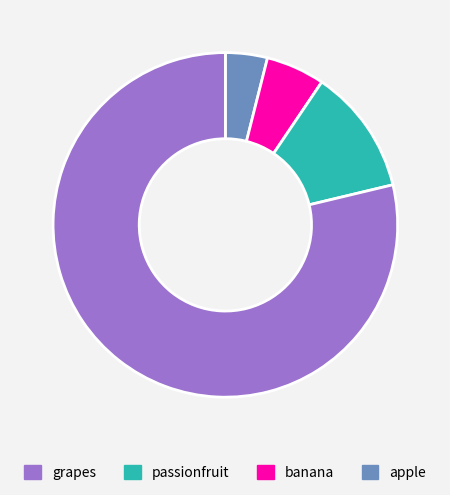

How many segments does this pie chart have?

4